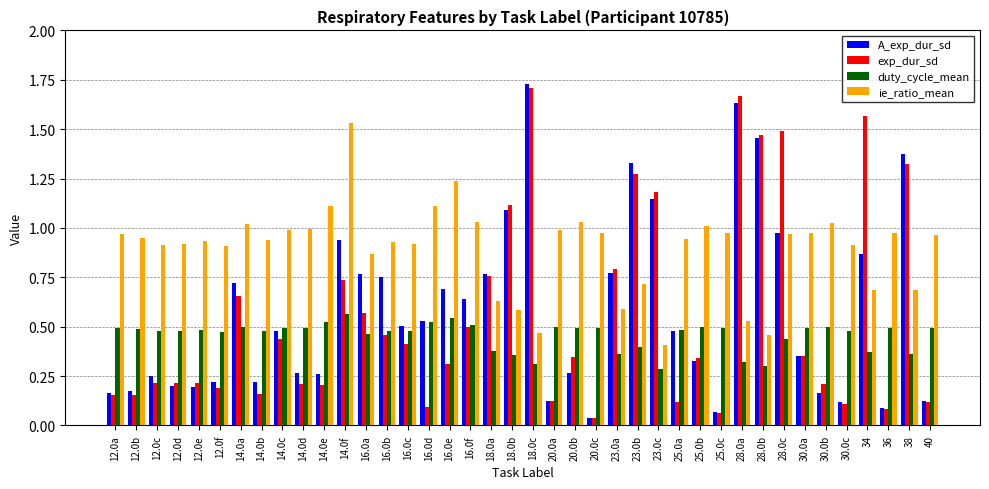

Is the value of A_exp_dur_sd at 30.0b greater than the value of duty_cycle_mean at 23.0c?

No